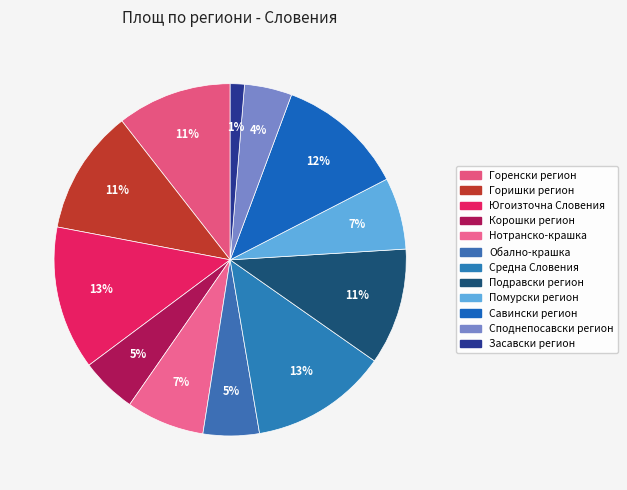

True or false: Горенски регион accounts for 11% of the total.

True